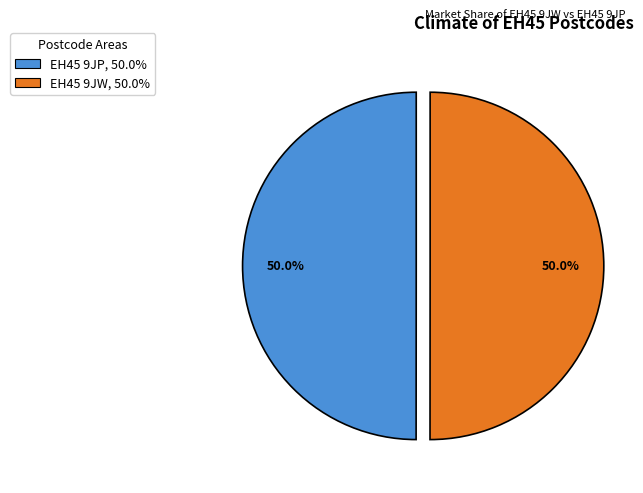

Approximately how many times larger is the value at EH45 9JW, 50.0% compared to EH45 9JP, 50.0%?

1.0